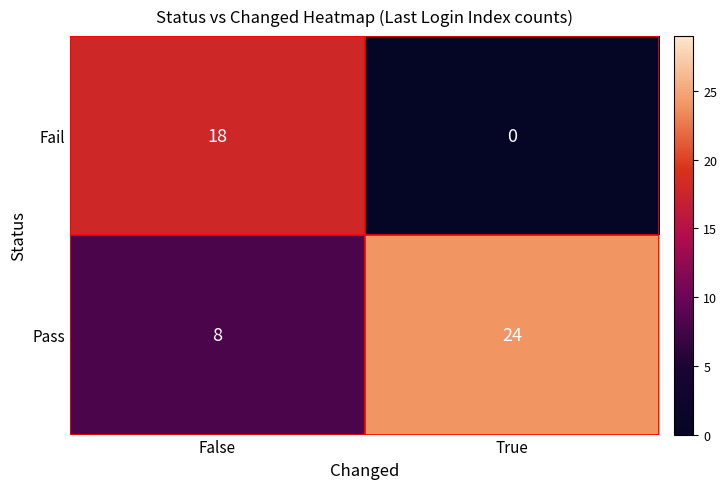

What is the greatest value displayed?

24